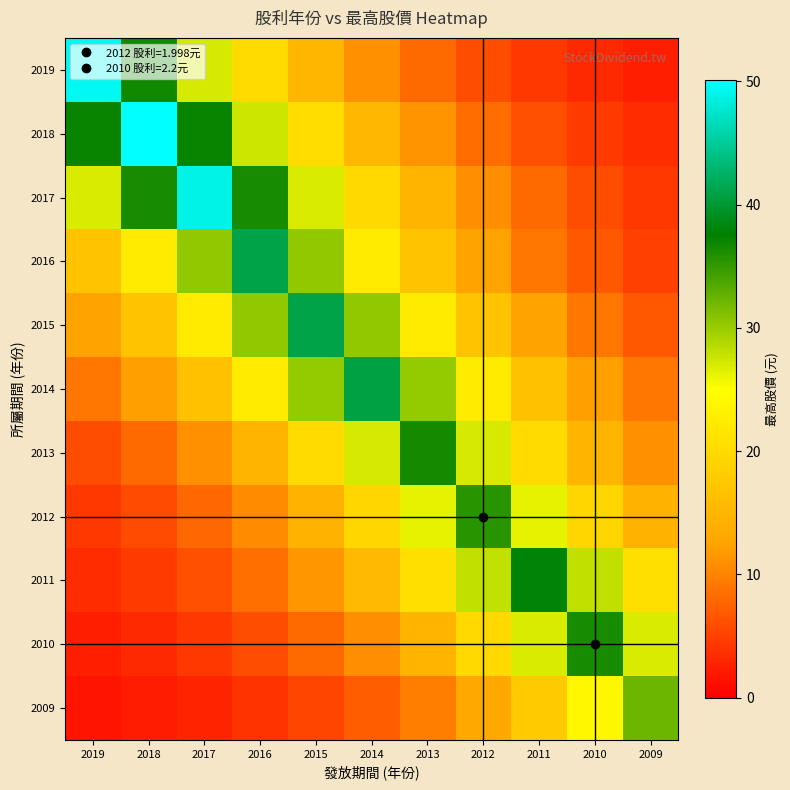

What is the smallest value displayed?

1.6